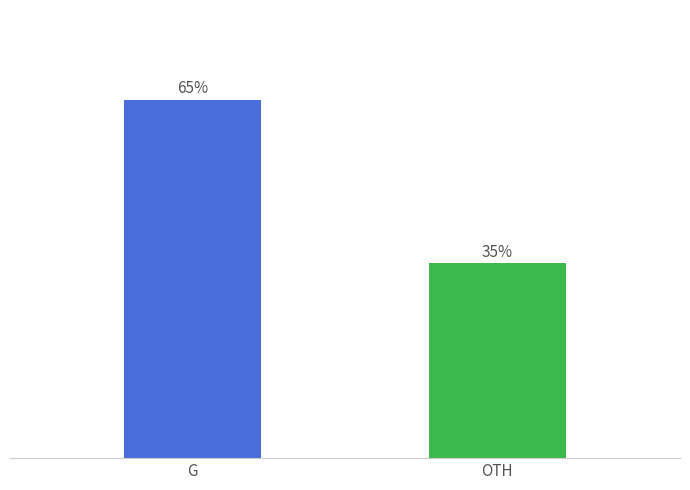

Are the bars grouped side by side (vs. stacked)?

No